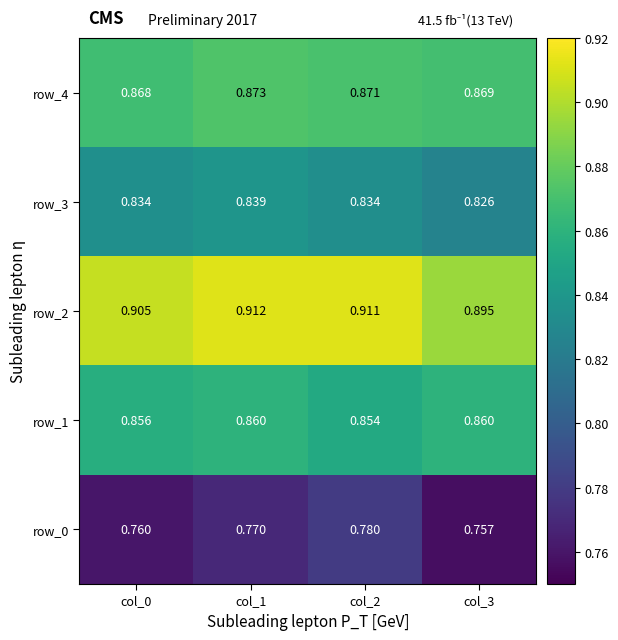

Is the value of row_4 at col_3 greater than the value of row_2 at col_0?

No